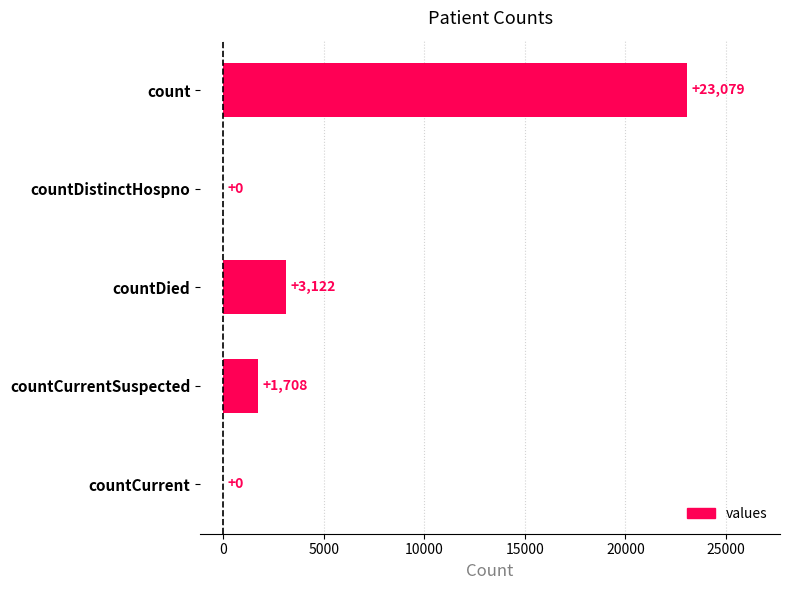

Reading bottom to top, list all the values displayed in this chart.

countCurrent=0	countCurrentSuspected=1708	countDied=3122	countDistinctHospno=0	count=23079